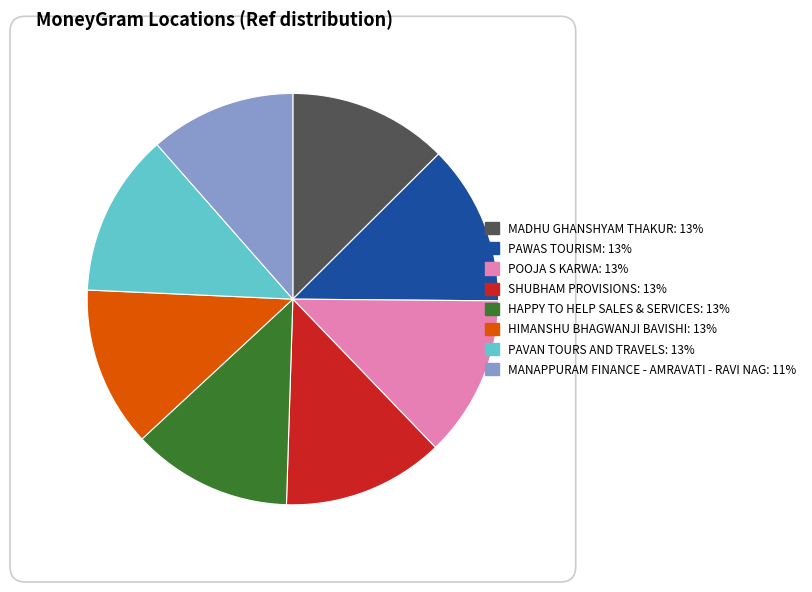

Do HAPPY TO HELP SALES & SERVICES and MANAPPURAM FINANCE - AMRAVATI - RAVI NAG together represent more than half of the pie?

No